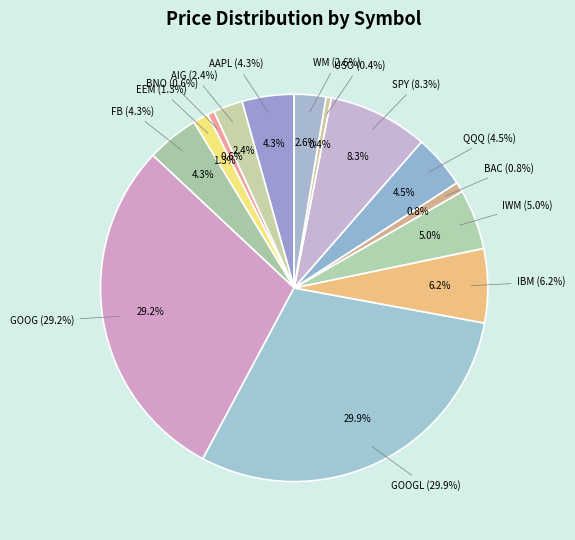

Which category has the smallest portion of the pie?

USO